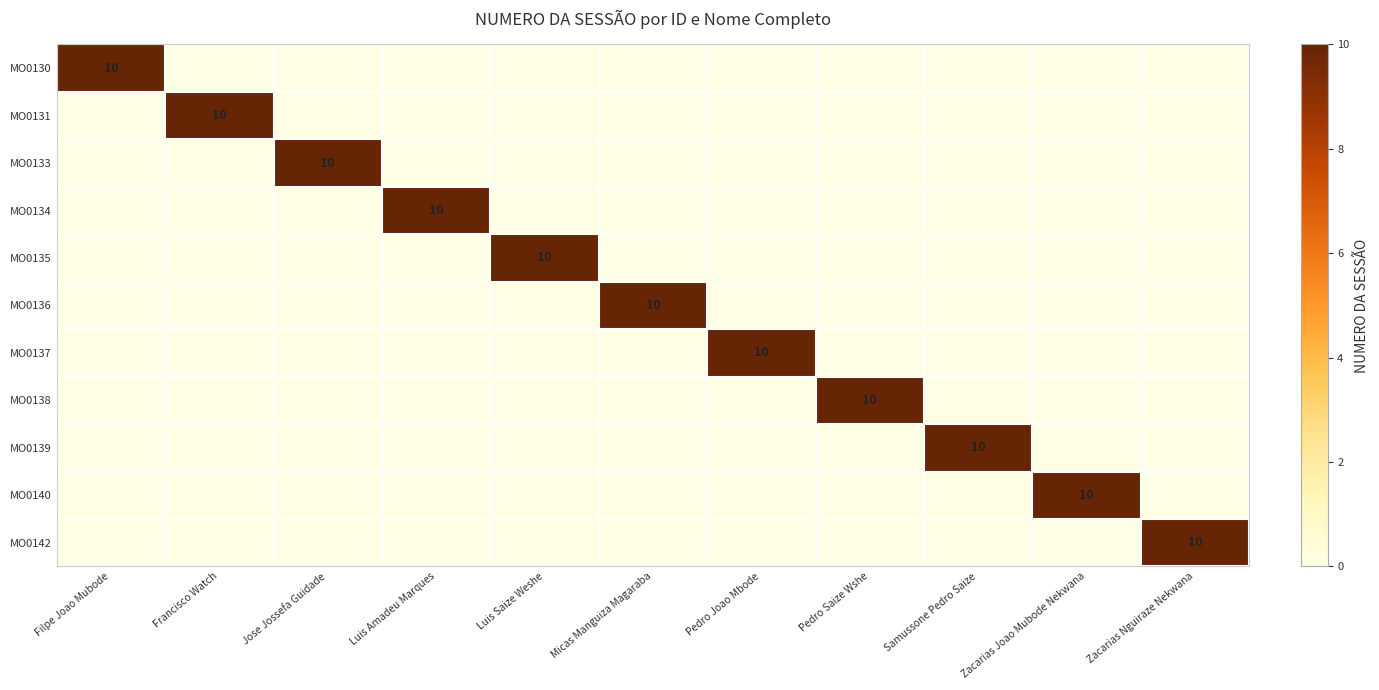

Is it true that MO0136 equals 6 at Micas Manguiza Magaraba?

False